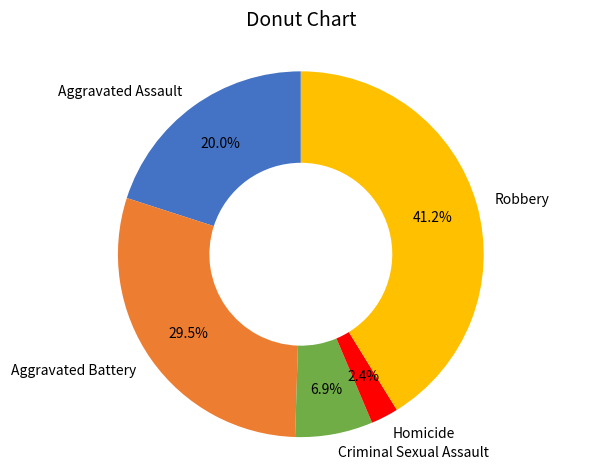

Which has a higher value, Aggravated Assault or Criminal Sexual Assault?

Aggravated Assault